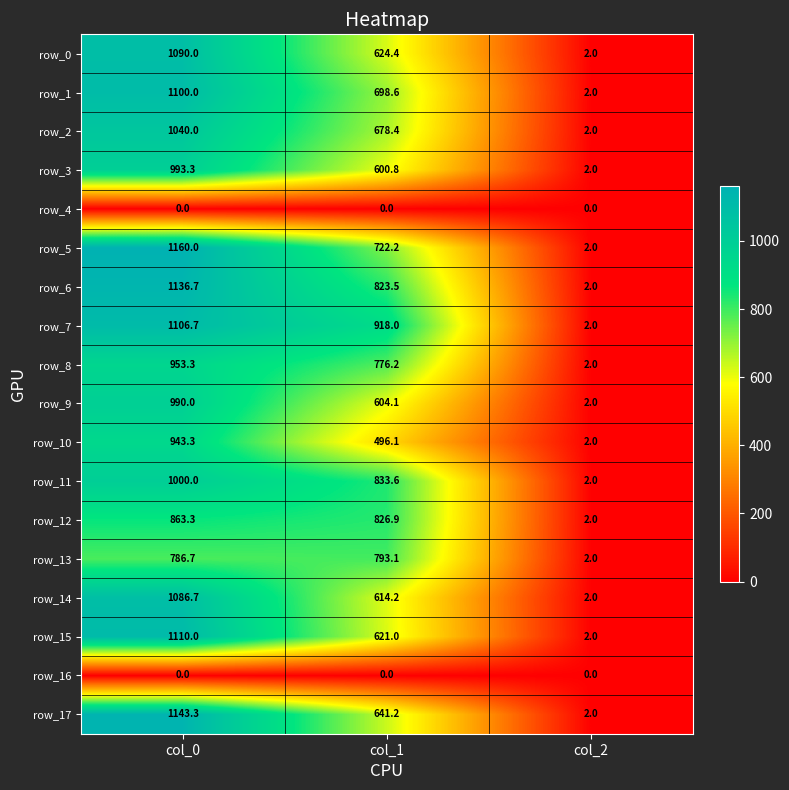

Which series has the largest total across all categories?

row_7